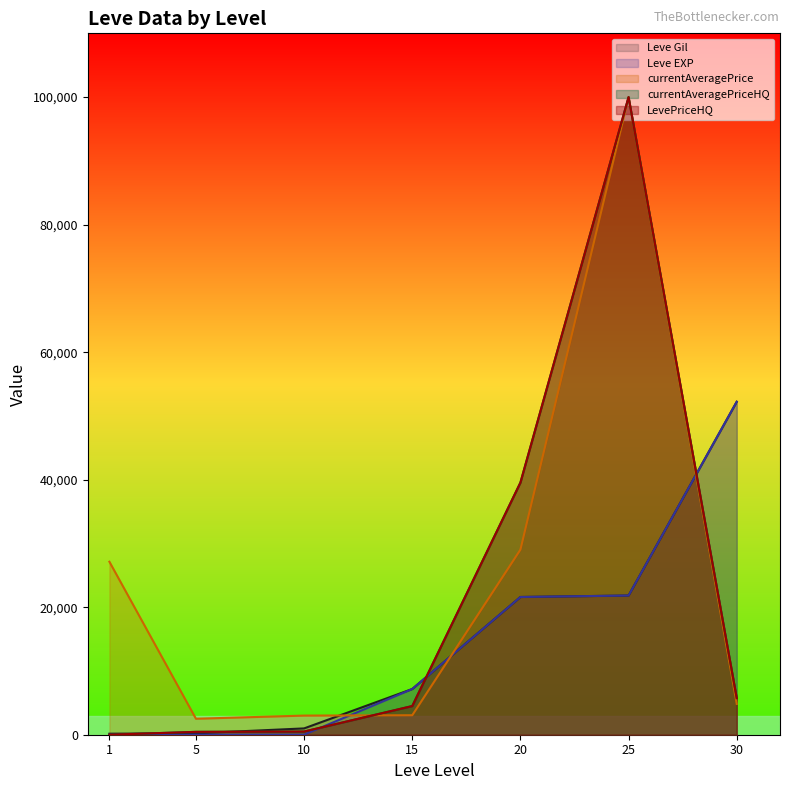

What is the average value of the Leve Gil series?

14884